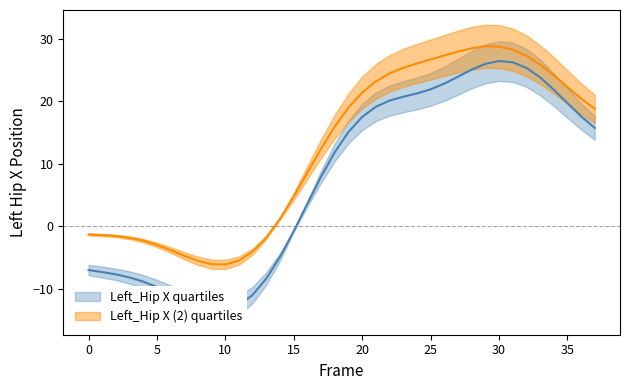

What is the difference between the Left_Hip X values at 10 and 13?

5.0